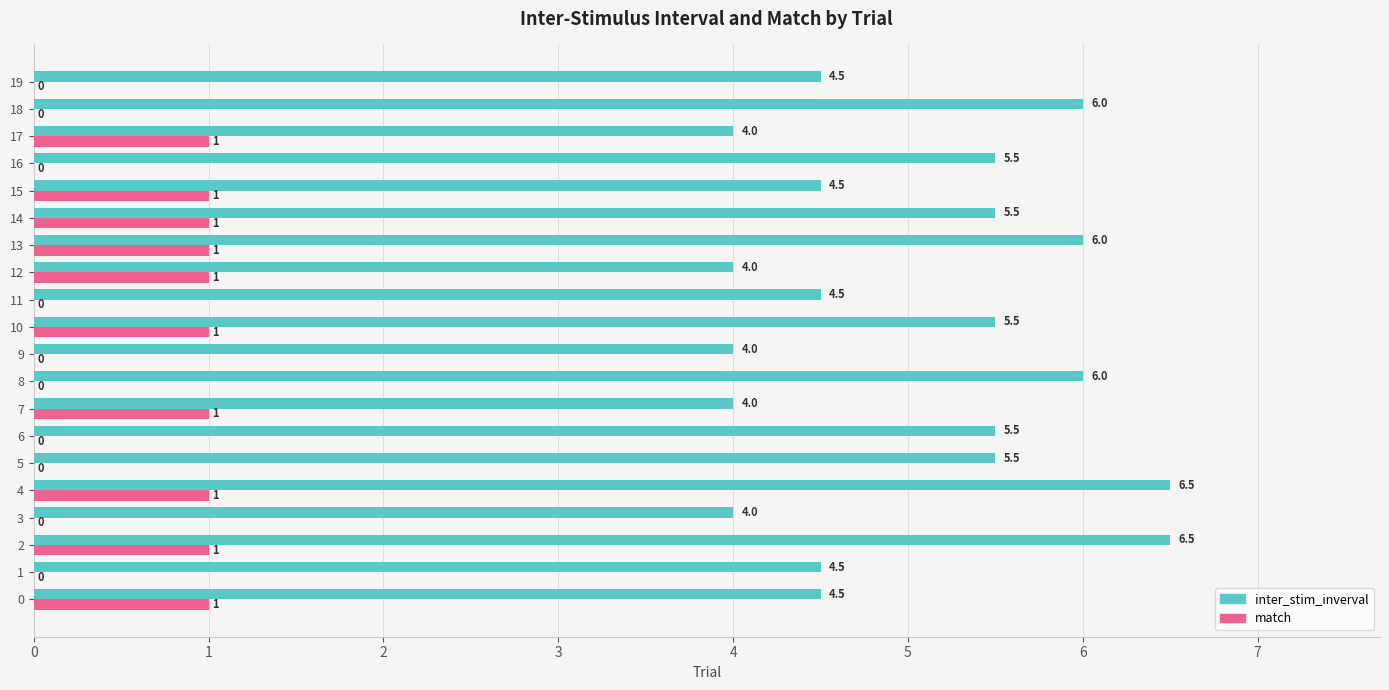

Which series has the largest total across all categories?

inter_stim_inverval